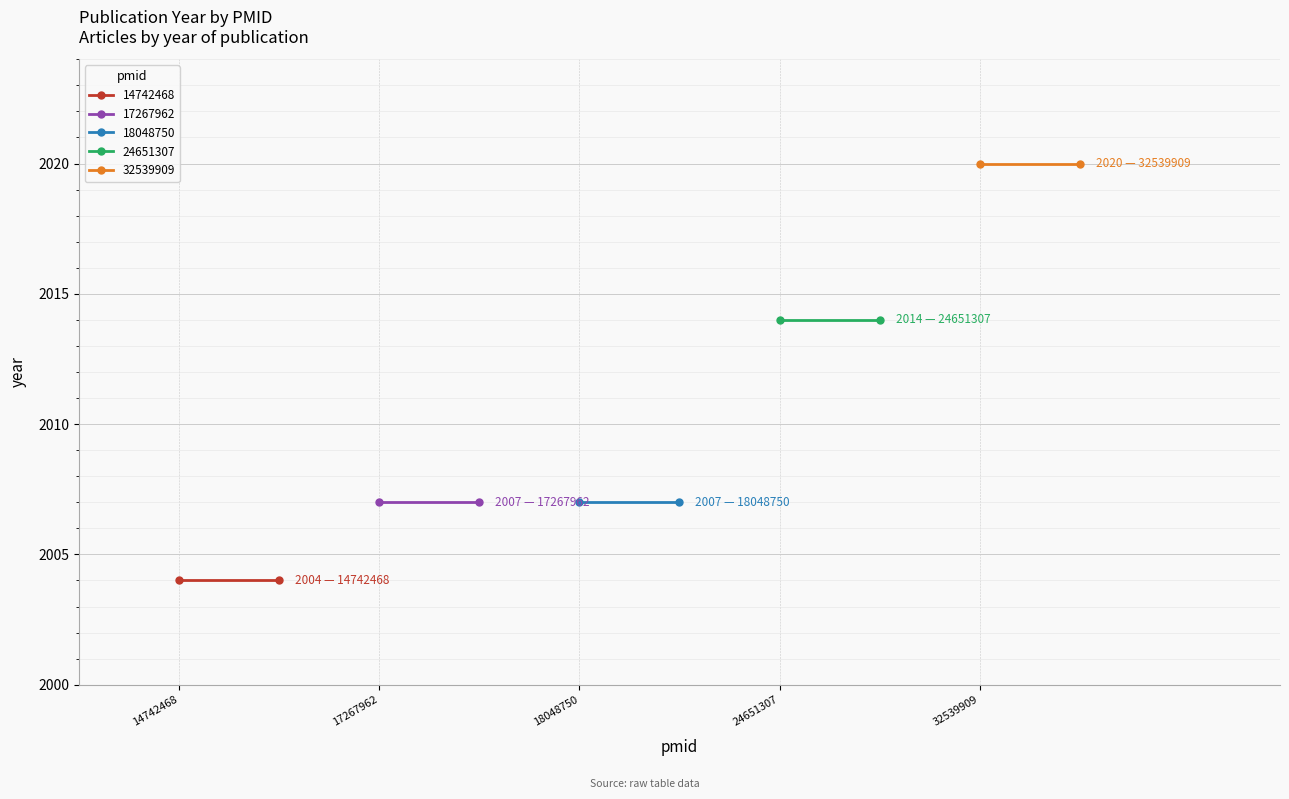

What is the average value of the 32539909 series?

2020